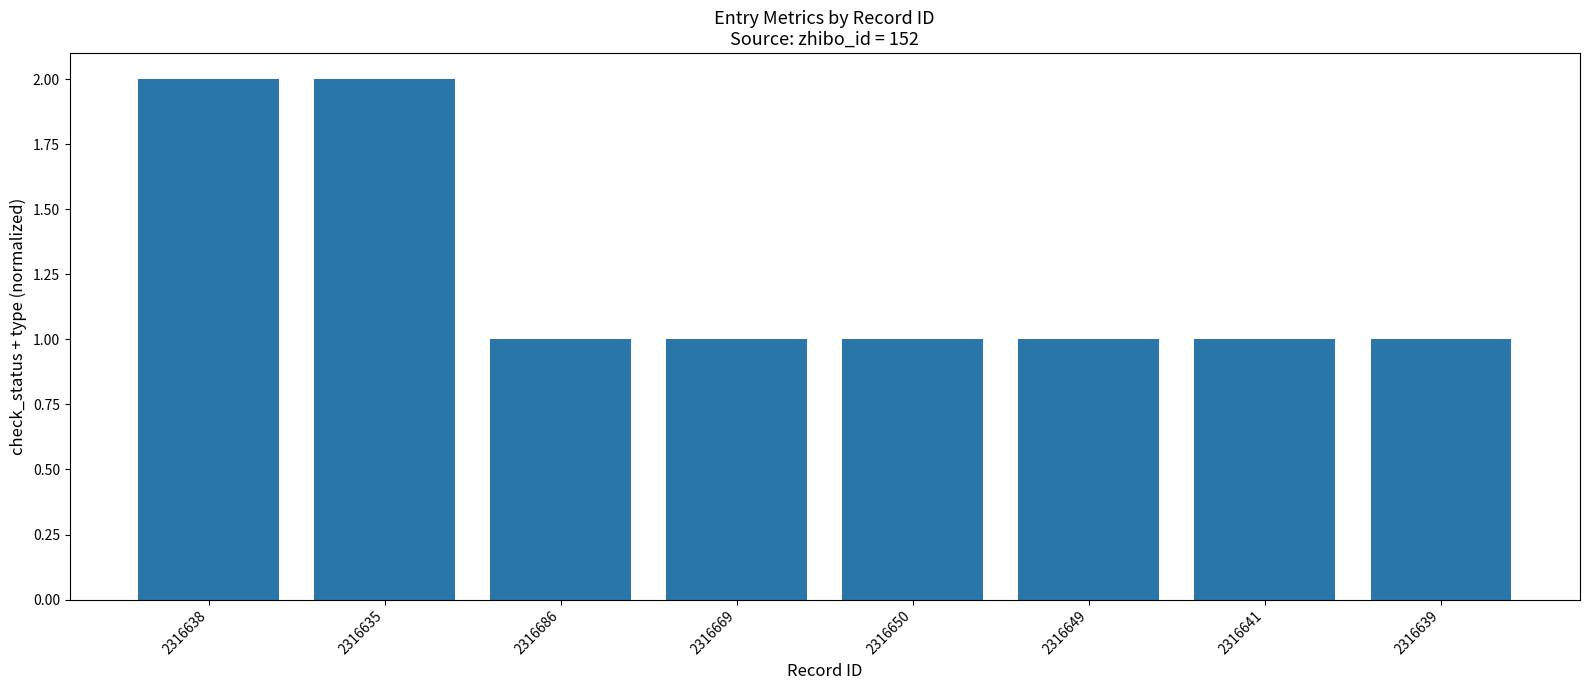

What is the difference between the maximum and second lowest values?

1